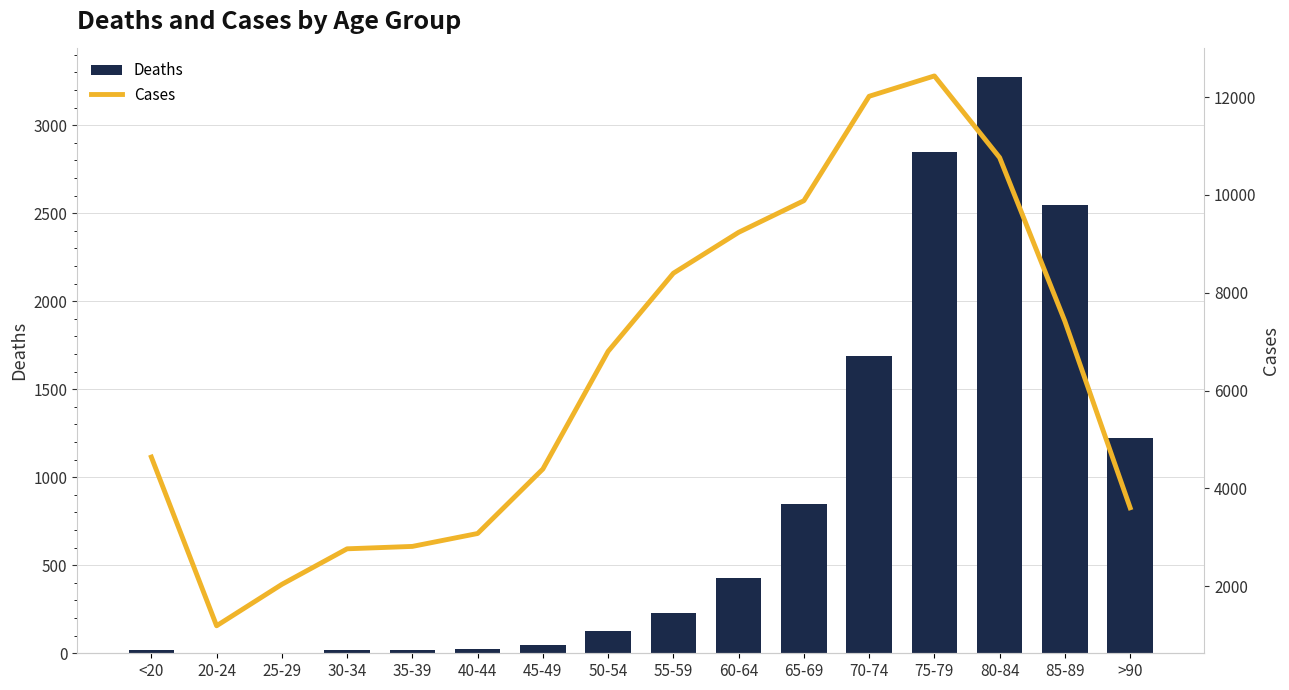

What is the sum of all Deaths values?

13343